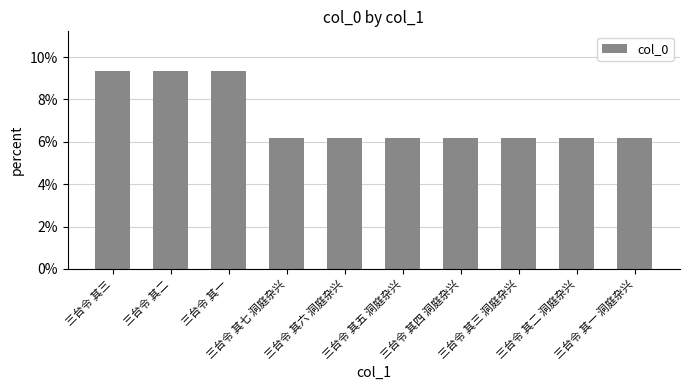

What is the value of the 7th bar from the left?

6.2